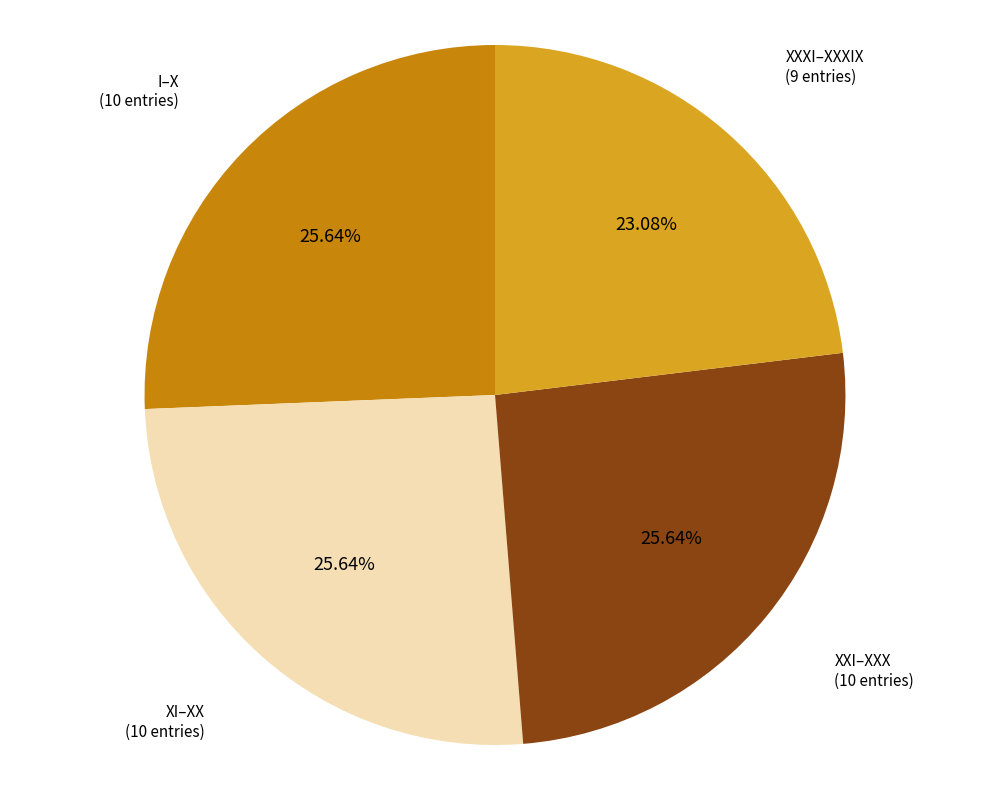

Is there any slice that represents more than half of the pie?

No